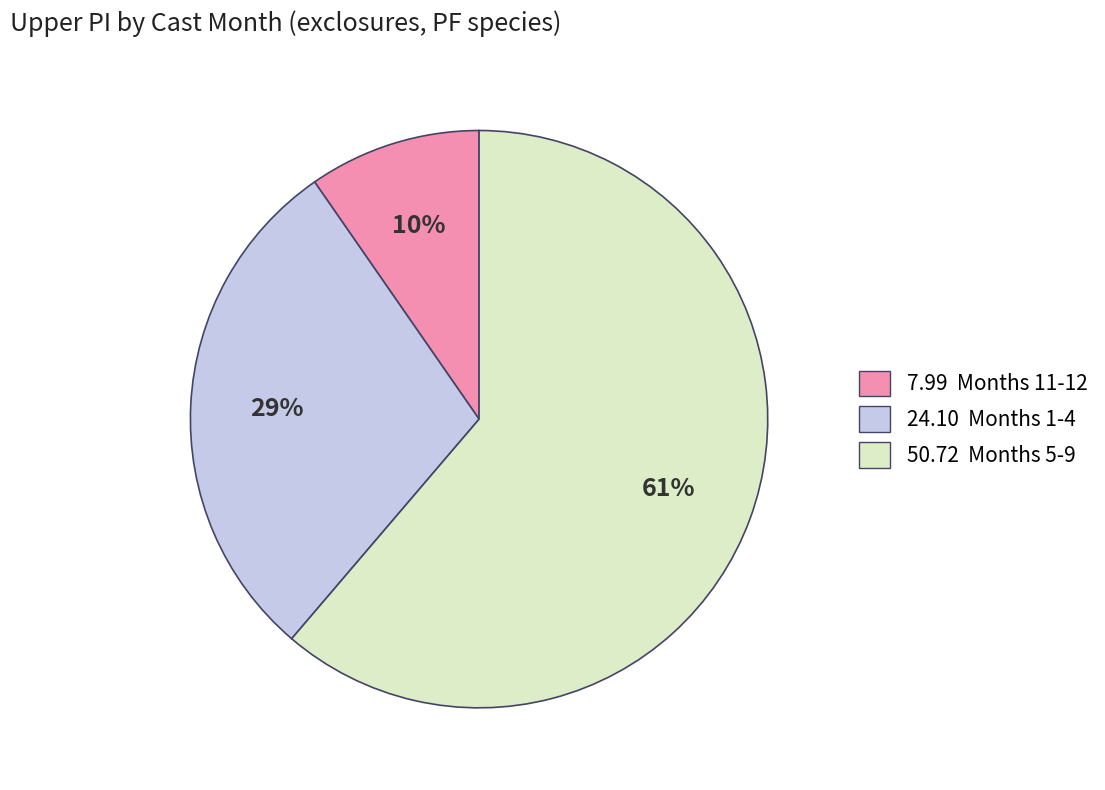

To the nearest percent, what is the average slice percentage?

33%